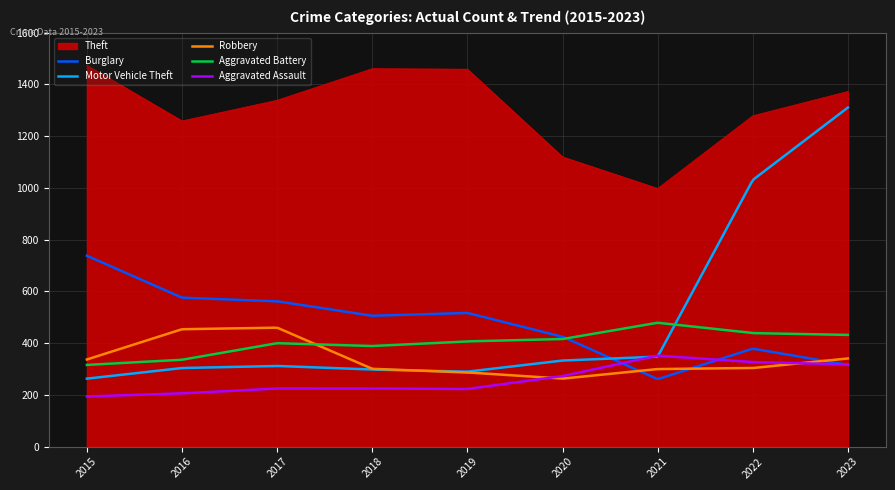

What is the sum of the Theft values at 2018 and 2019?

2920